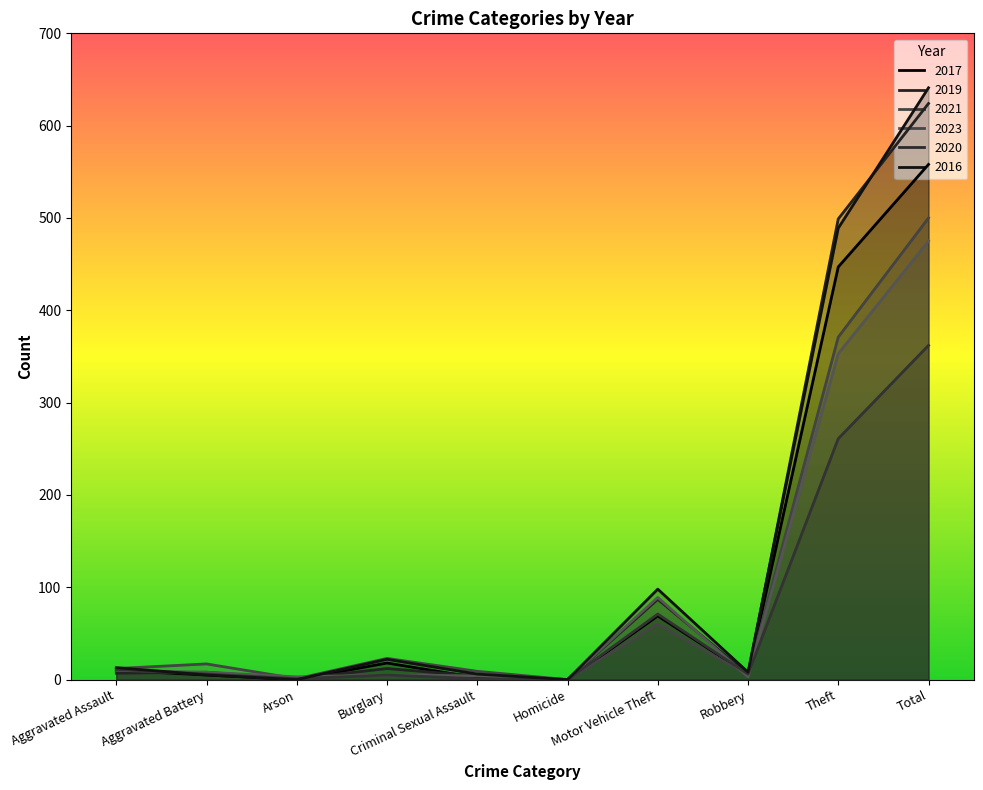

Which series has the largest total across all categories?

2016